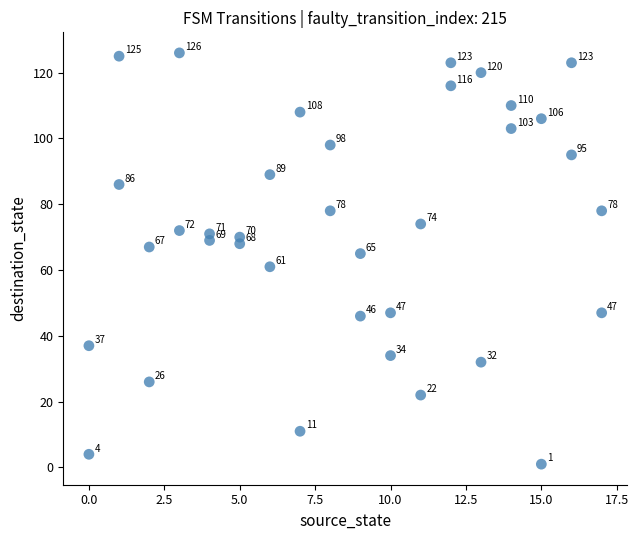

What is the range of X values (max minus min)?

17